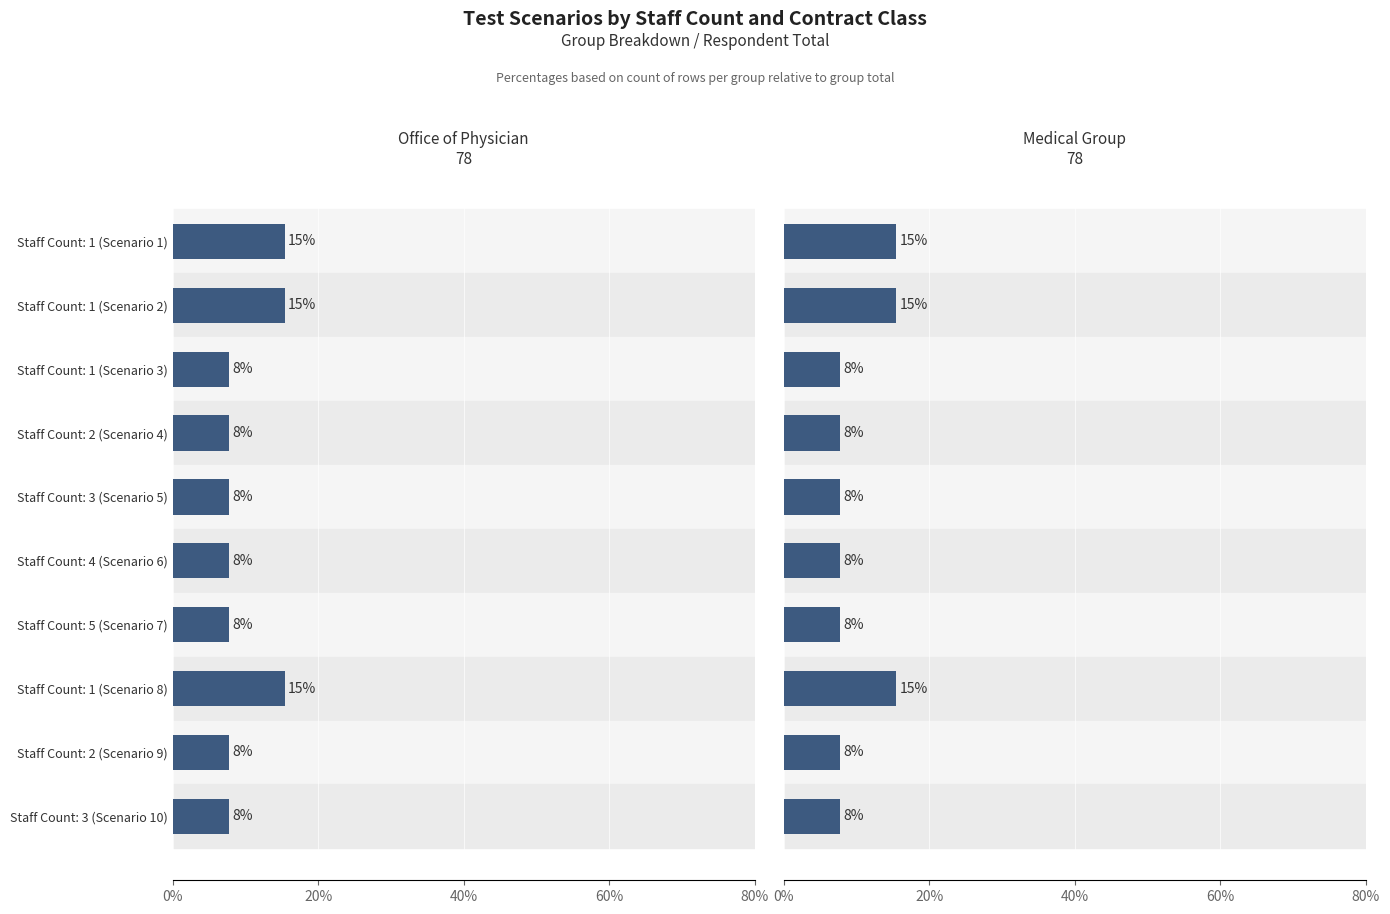

Reading left to right, list all the values displayed in this chart.

Office of Physician: 15.4	15.4	7.7	7.7	7.7	7.7	7.7	15.4	7.7	7.7
Medical Group: 15.4	15.4	7.7	7.7	7.7	7.7	7.7	15.4	7.7	7.7